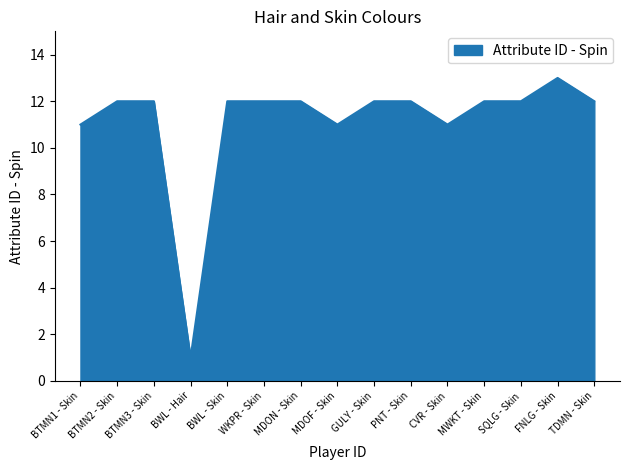

What is the average value?

11